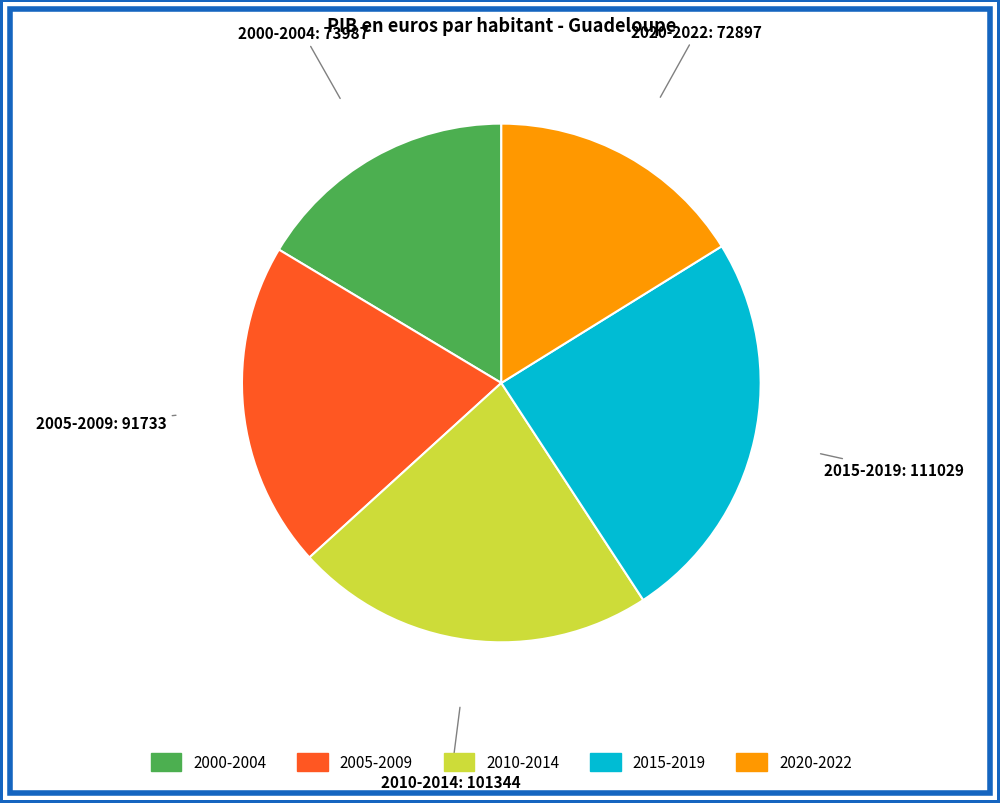

How many slices are in this pie chart?

5